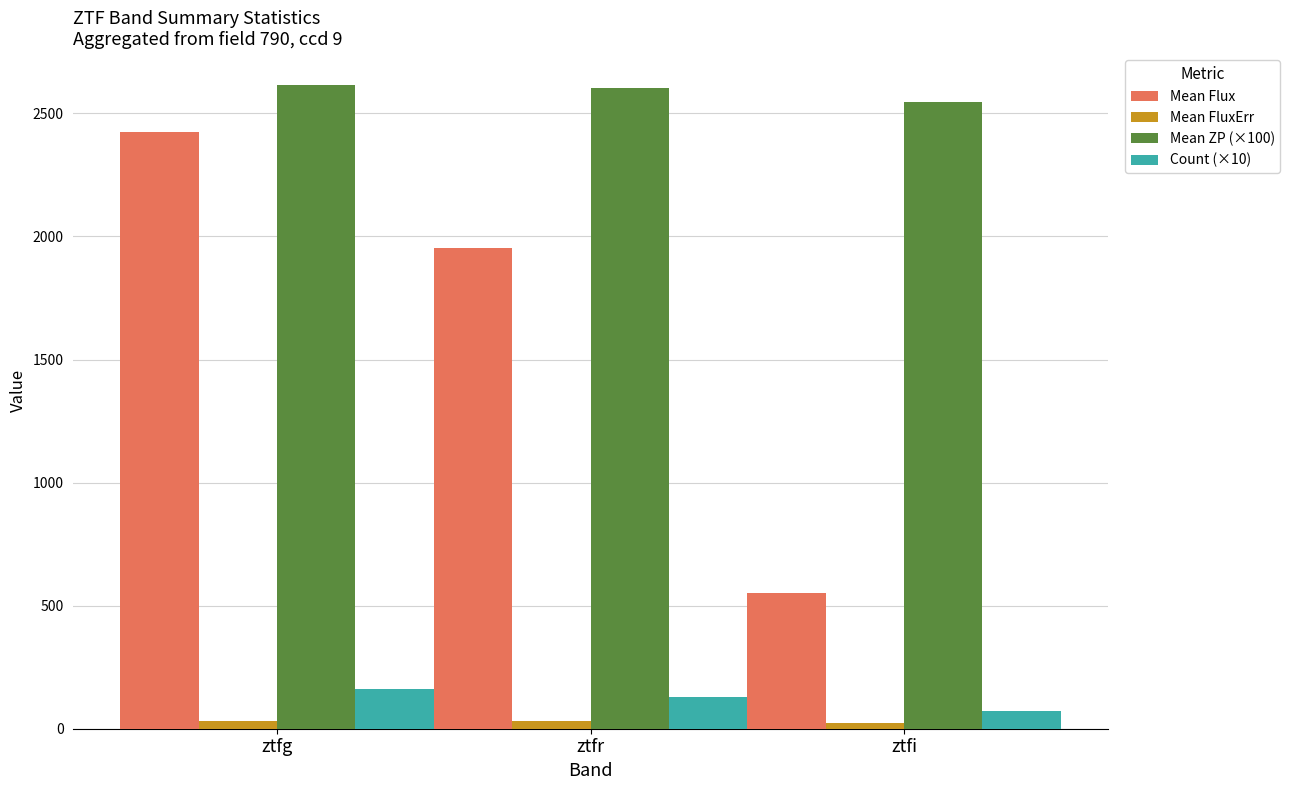

Which series changed the most between ztfg and ztfr?

Mean Flux